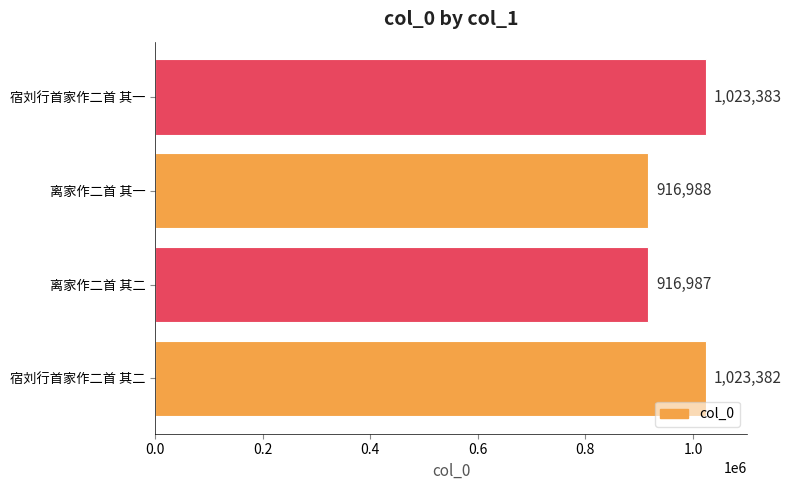

Which category has the highest value across all series?

宿刘行首家作二首 其一